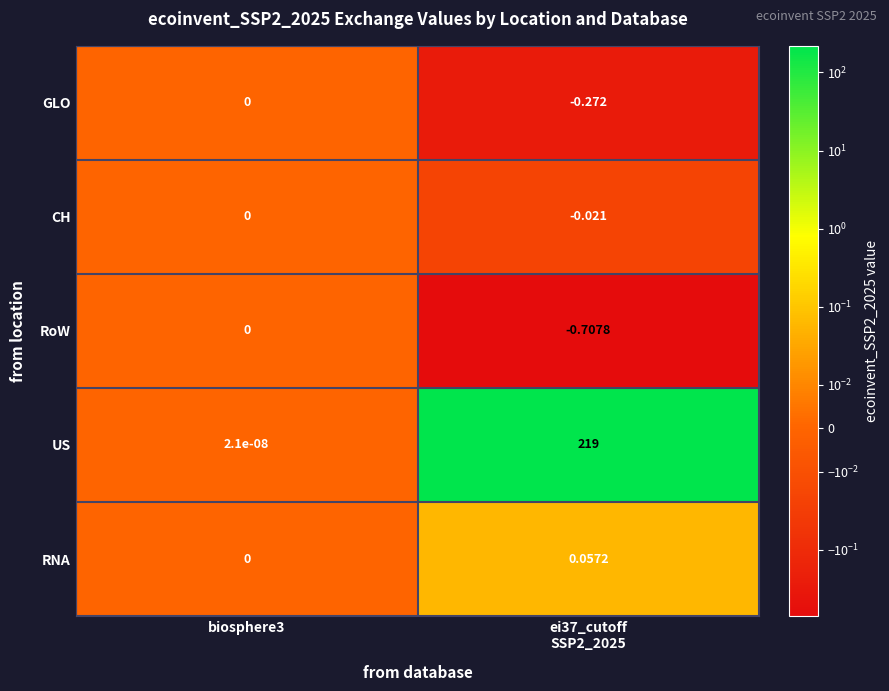

Which series has the widest spread of values?

US